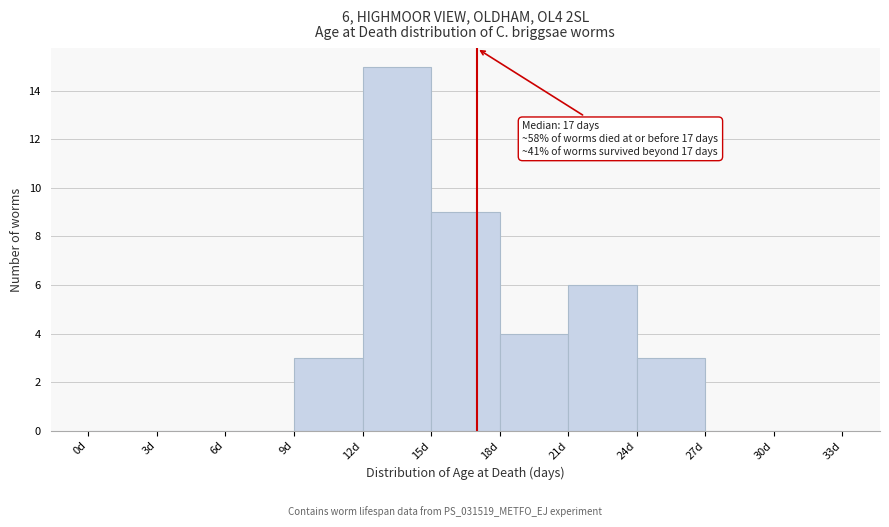

Over which range of the x-axis is the bar tallest?

12 to 15